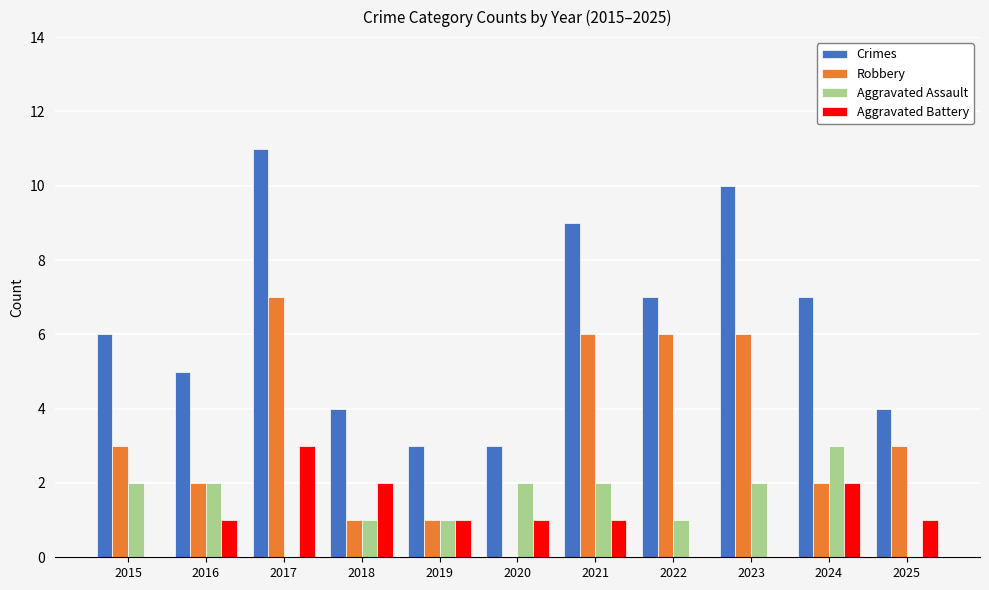

Reading left to right, what are all the values shown in this chart?

Crimes: 2015=6	2016=5	2017=11	2018=4	2019=3	2020=3	2021=9	2022=7	2023=10	2024=7	2025=4
Robbery: 2015=3	2016=2	2017=7	2018=1	2019=1	2020=0	2021=6	2022=6	2023=6	2024=2	2025=3
Aggravated Assault: 2015=2	2016=2	2017=0	2018=1	2019=1	2020=2	2021=2	2022=1	2023=2	2024=3	2025=0
Aggravated Battery: 2015=0	2016=1	2017=3	2018=2	2019=1	2020=1	2021=1	2022=0	2023=0	2024=2	2025=1